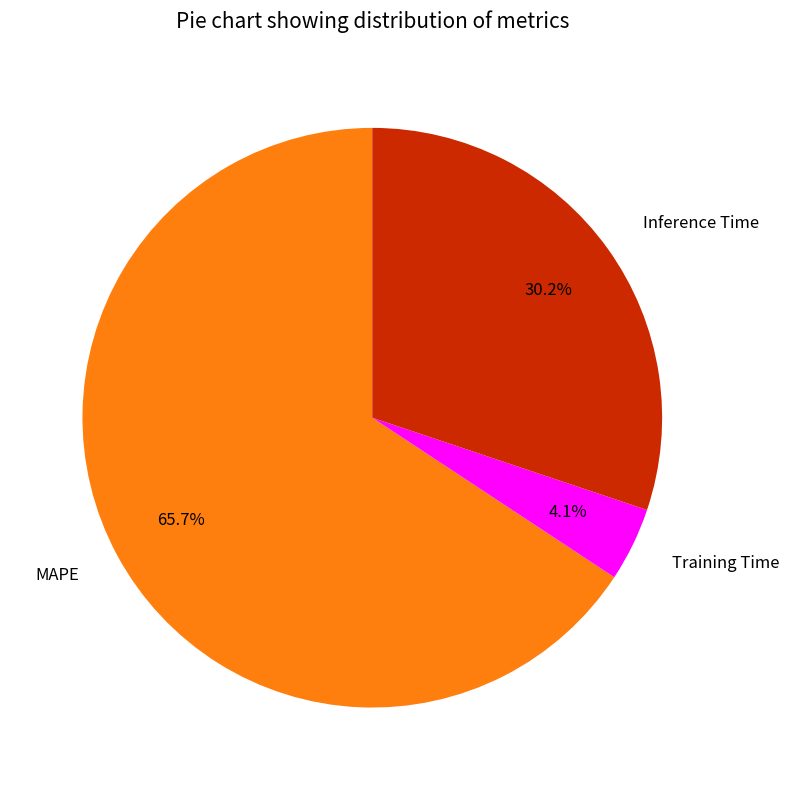

The MAPE slice represents 66% of the pie. True or false?

True